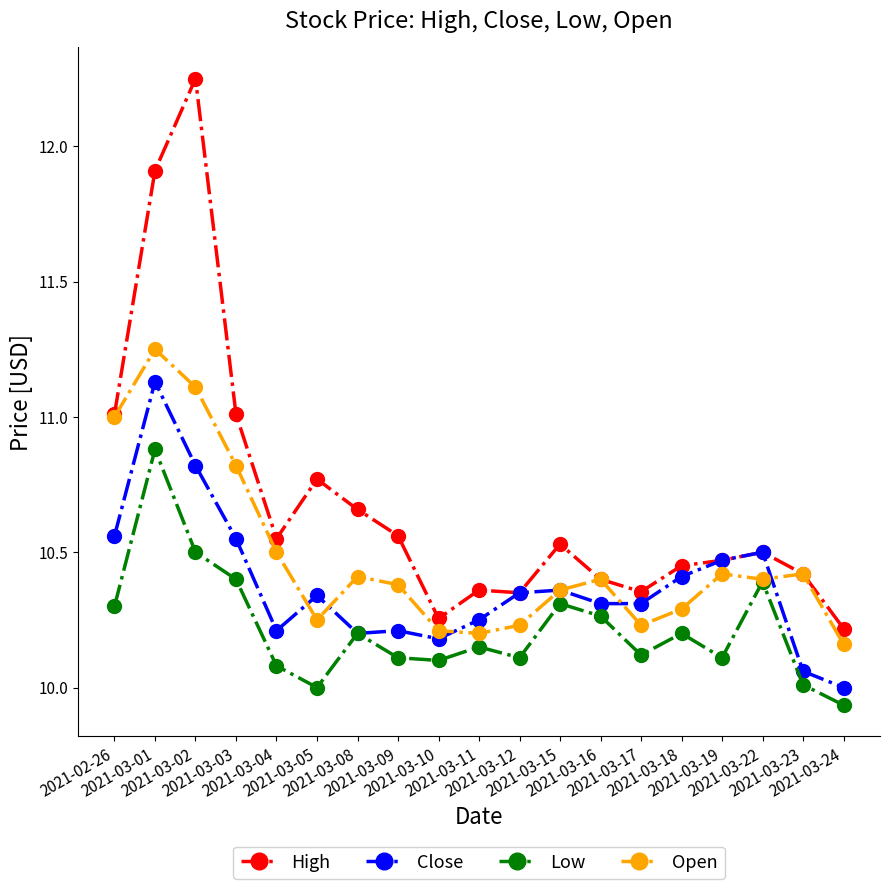

What is the highest value of the Low series?

10.9